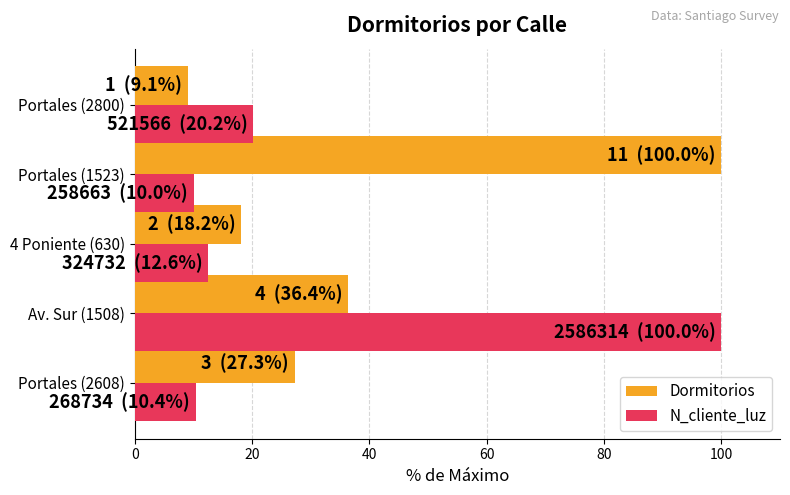

Rank the categories by Dormitorios value from highest to lowest.

Portales (1523), Av. Sur (1508), Portales (2608), 4 Poniente (630), Portales (2800)